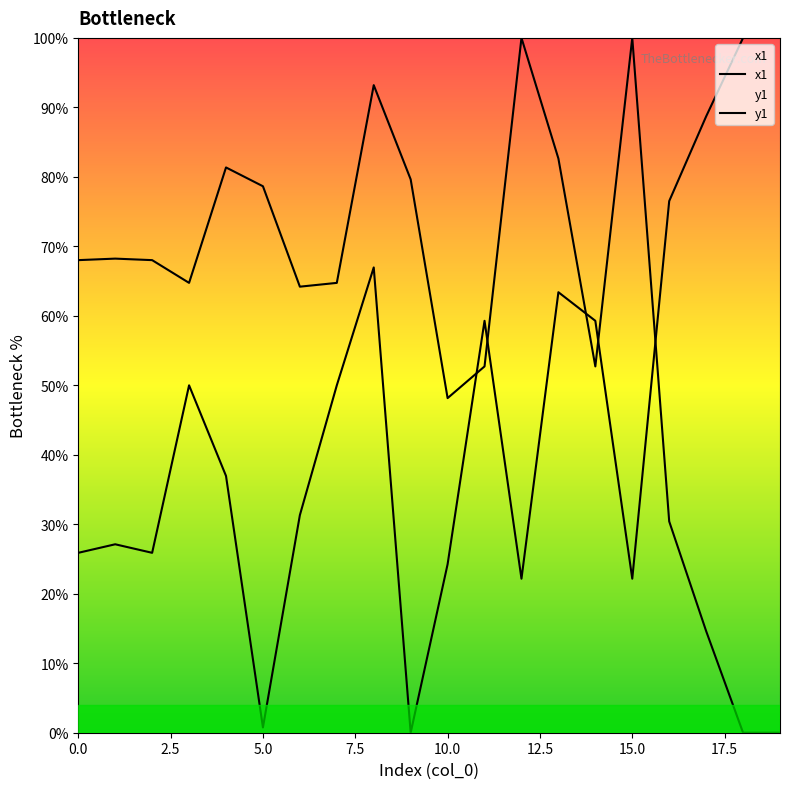

Which label corresponds to the smallest value in the chart?

9